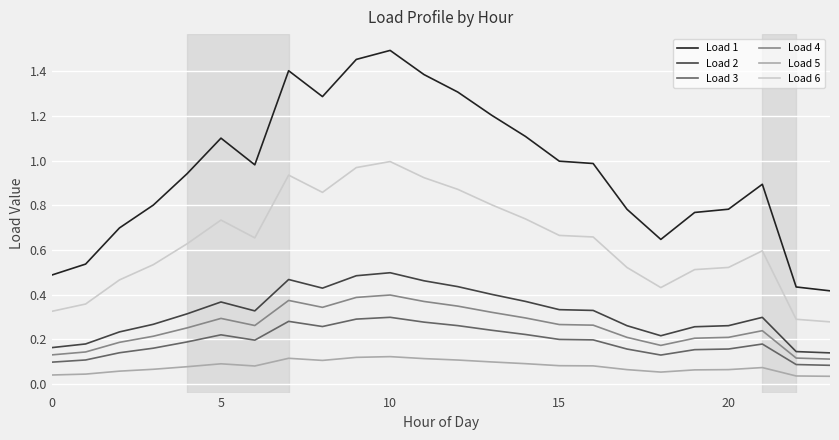

True or false: Load 2 and Load 6 cross at least once.

False